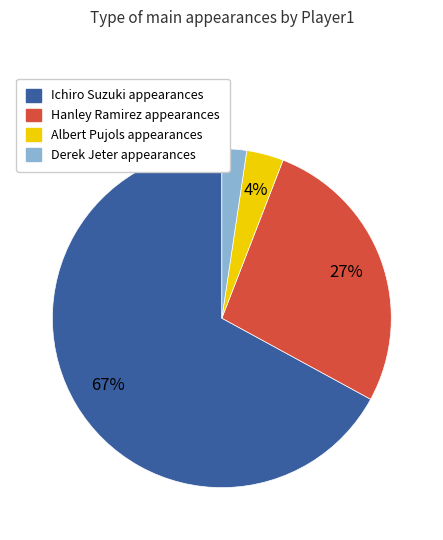

True or false: Hanley Ramirez accounts for 27% of the total.

True